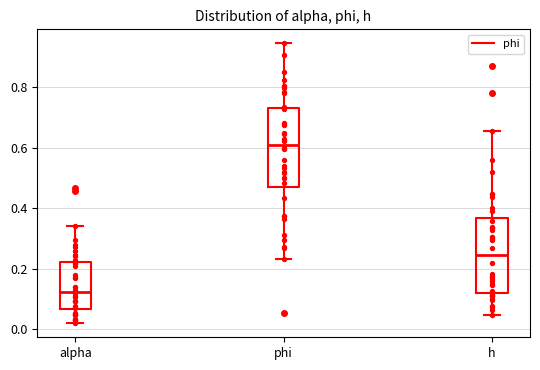

Which box's median line is the highest?

phi